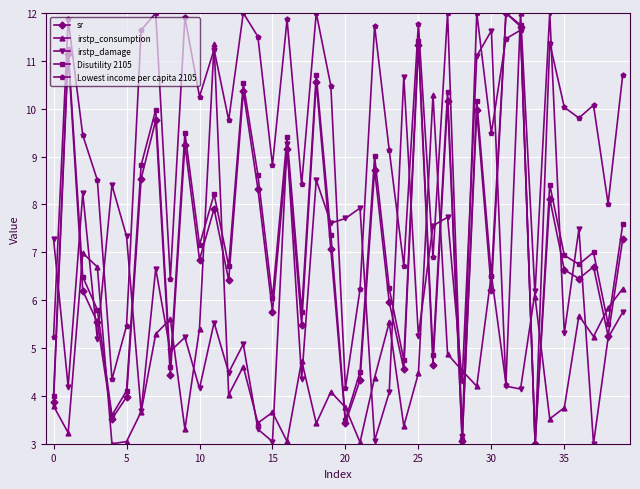

How many intersections are there between irstp_damage and Lowest income per capita 2105?

15